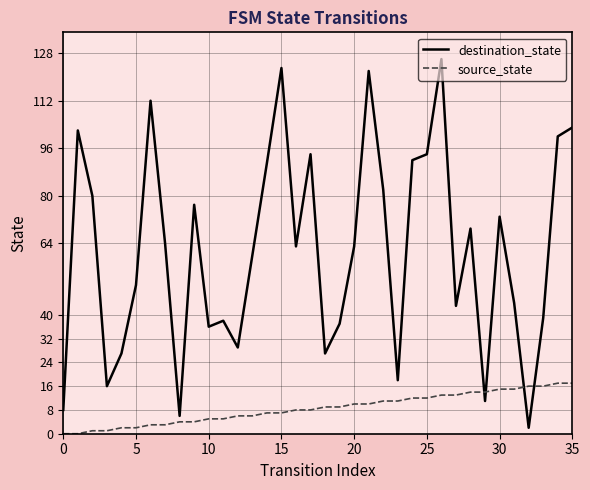

Which series ends up on top after the final intersection of source_state and destination_state?

destination_state